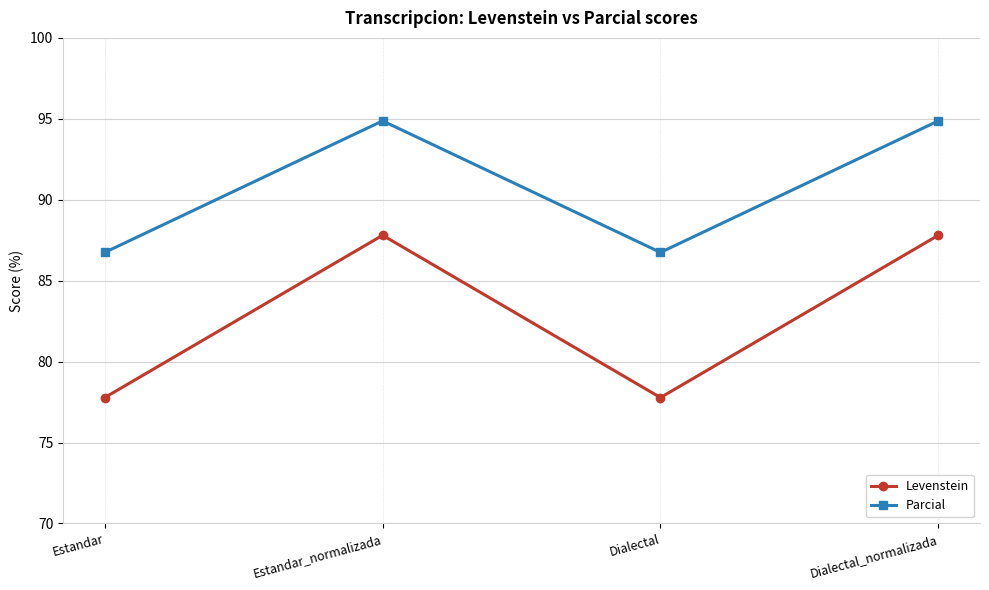

Which series changed the most between Estandar_normalizada and Dialectal?

Levenstein